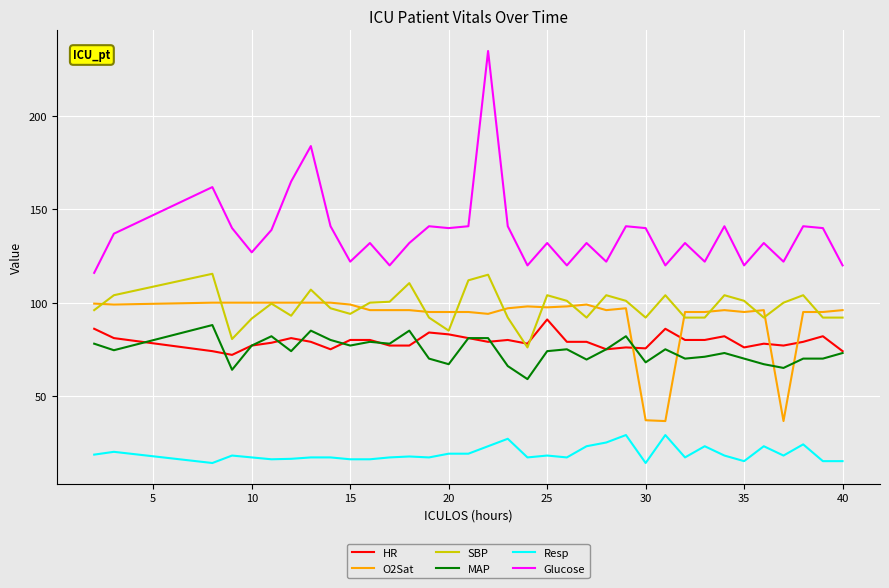

What is the lowest value of the SBP series?

76.0